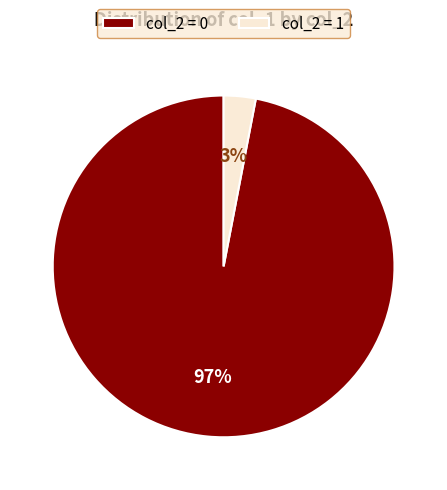

Between col_2 = 0 and col_2 = 1, which is larger?

col_2 = 0